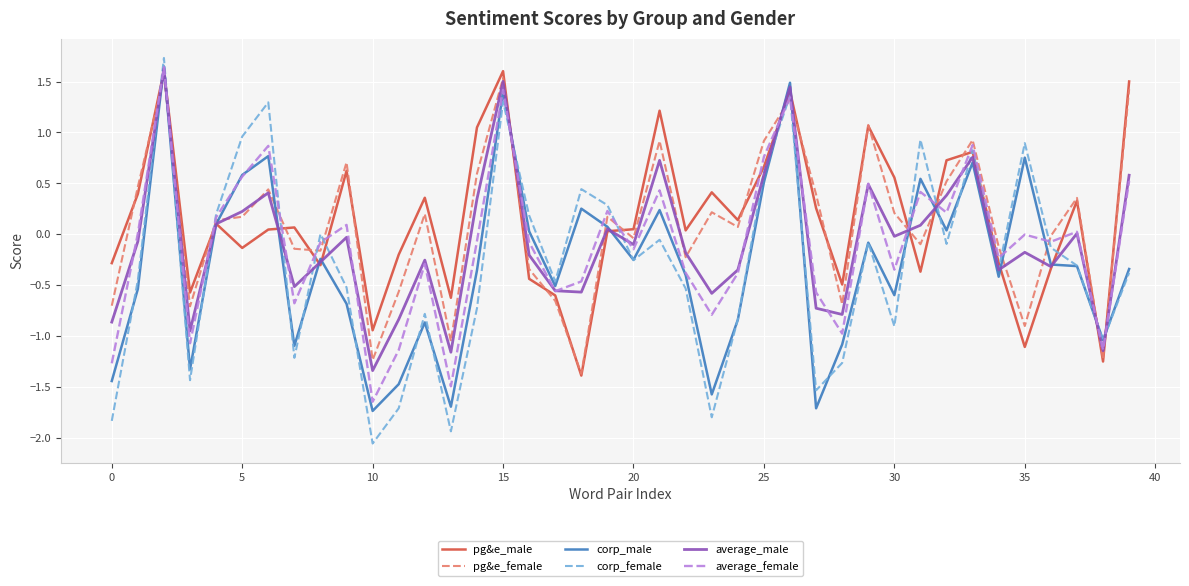

What is the maximum value shown in the chart?

1.7